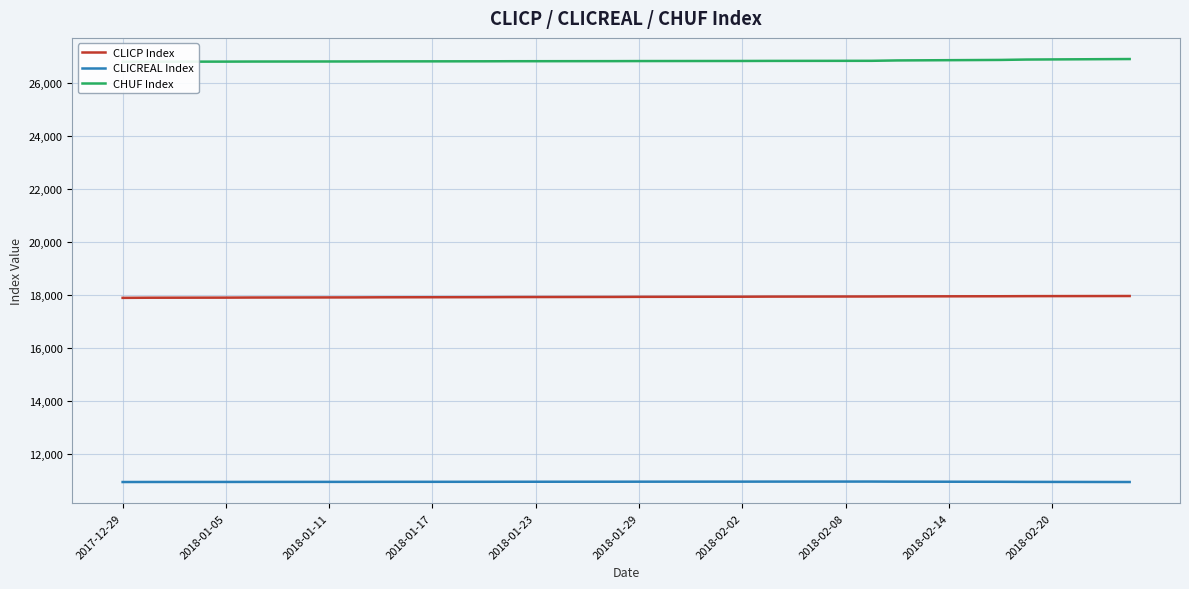

What are all the series names shown in the legend?

CLICP Index, CLICREAL Index, CHUF Index